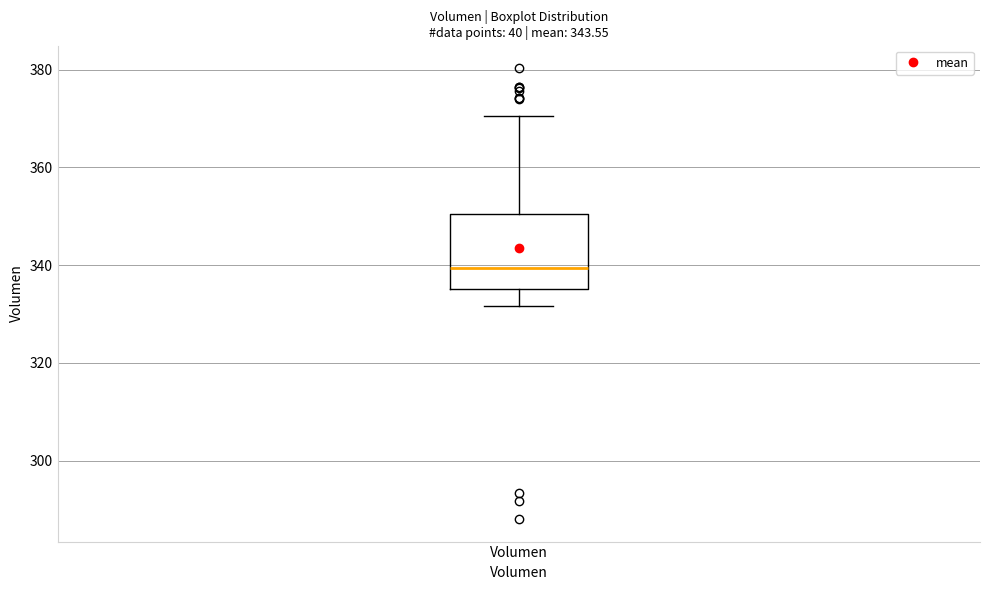

Where is the lower edge of the box for Volumen on the y-axis? The values are not printed on the chart, so give them approximately, as read against the axis.

336